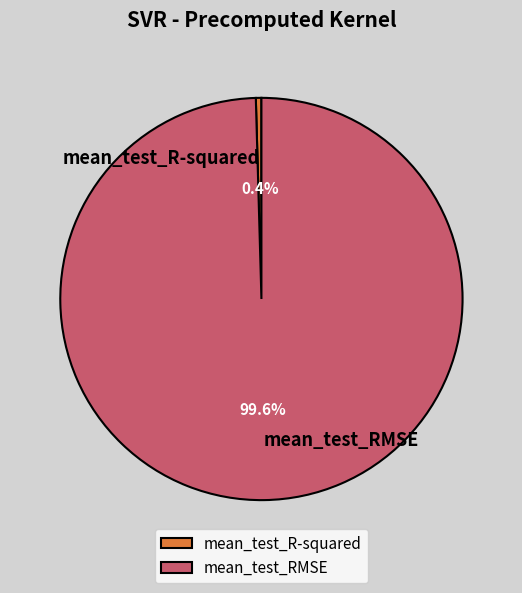

What percentage is the mean_test_RMSE slice, to the nearest percent?

100%